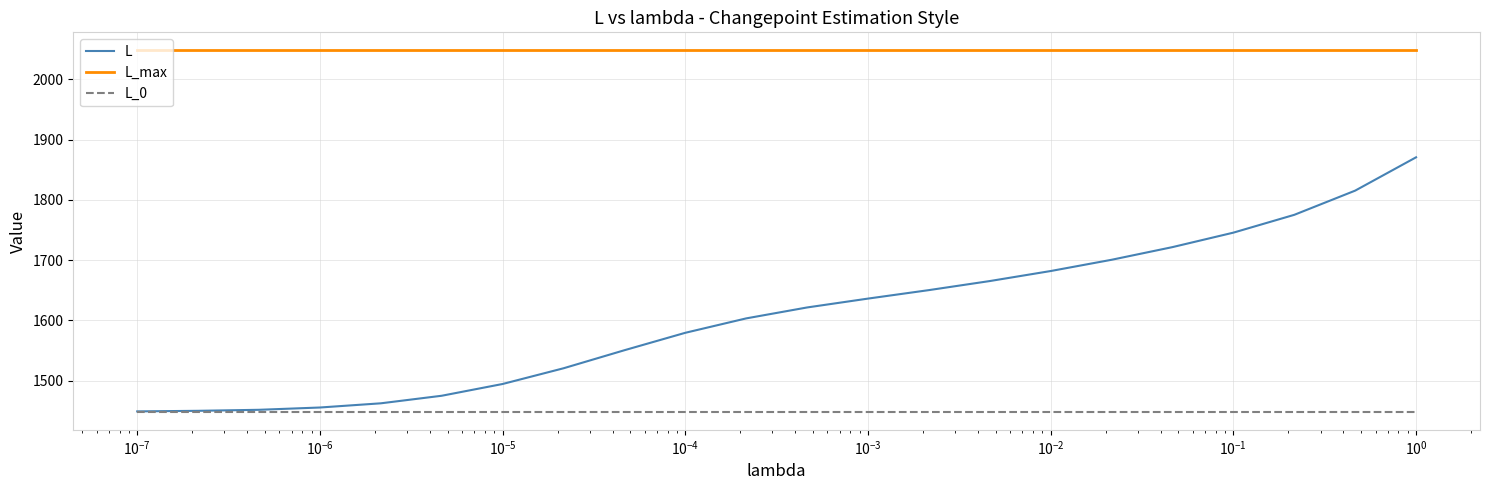

Which series has the largest range (max minus min)?

L